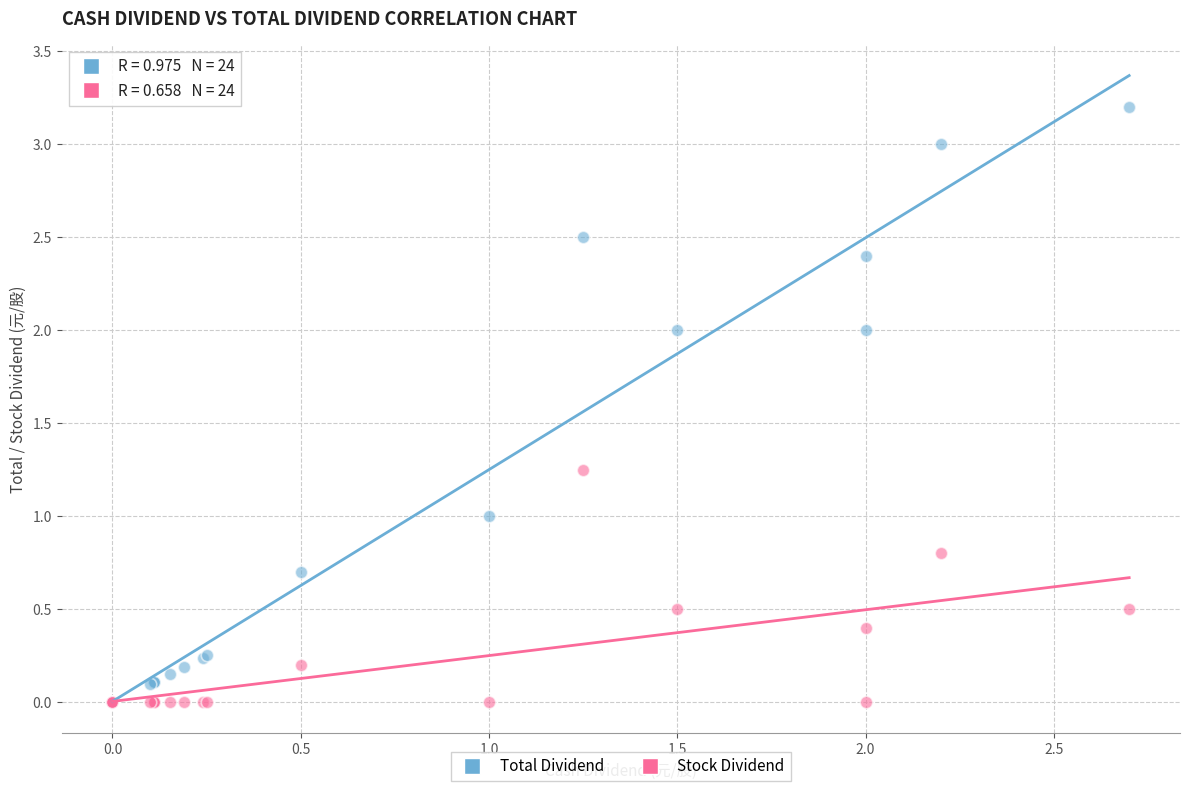

Which series has the largest Y range (max minus min)?

Total Dividend